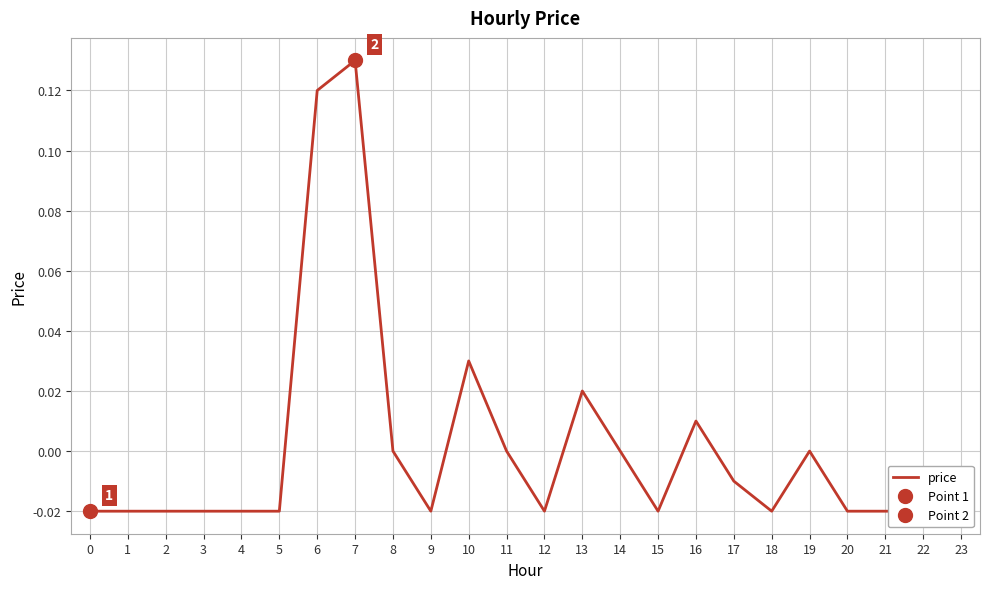

Between 19 and 18, which is larger?

19